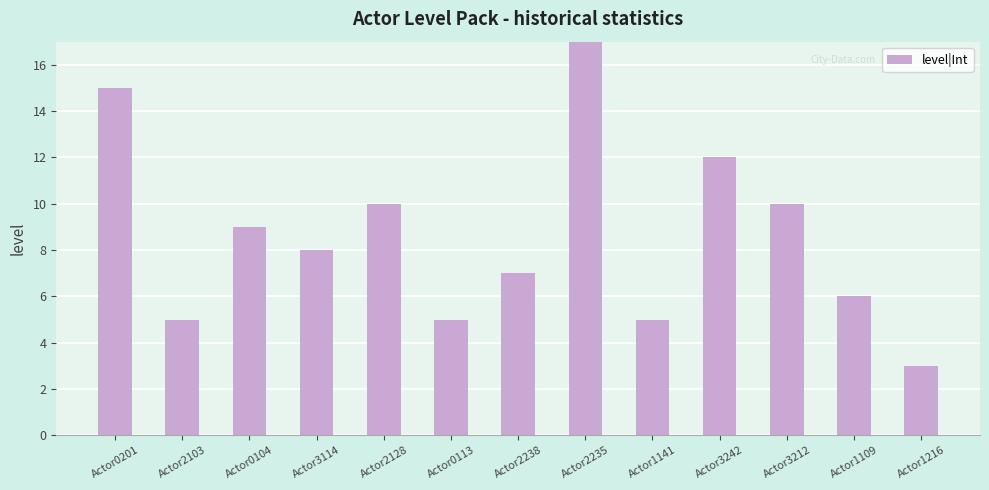

At which label is the value closest to 11?

Actor2128